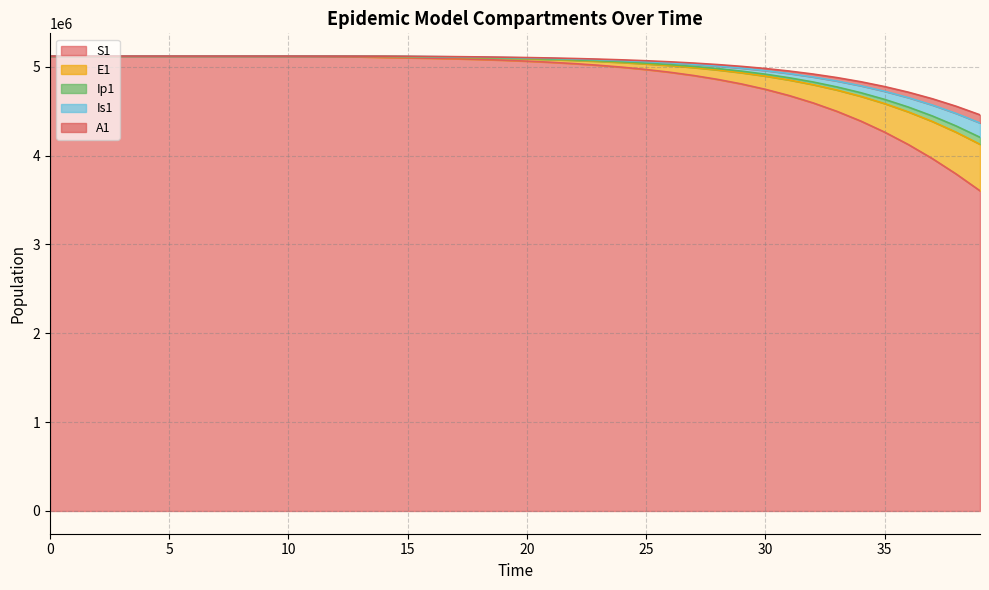

Does the chart display data point markers on the line(s)?

No